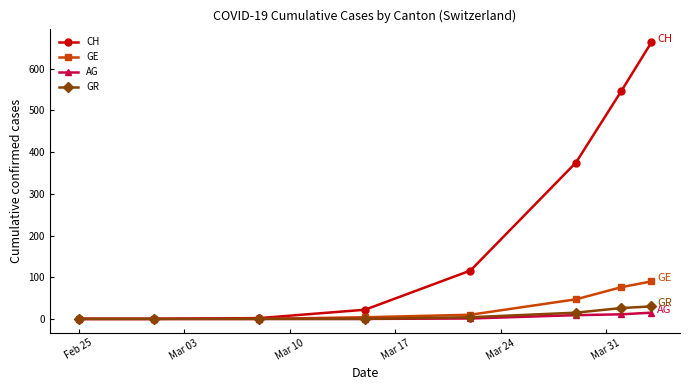

What is the value of the GE point at the 7th from the left?

76